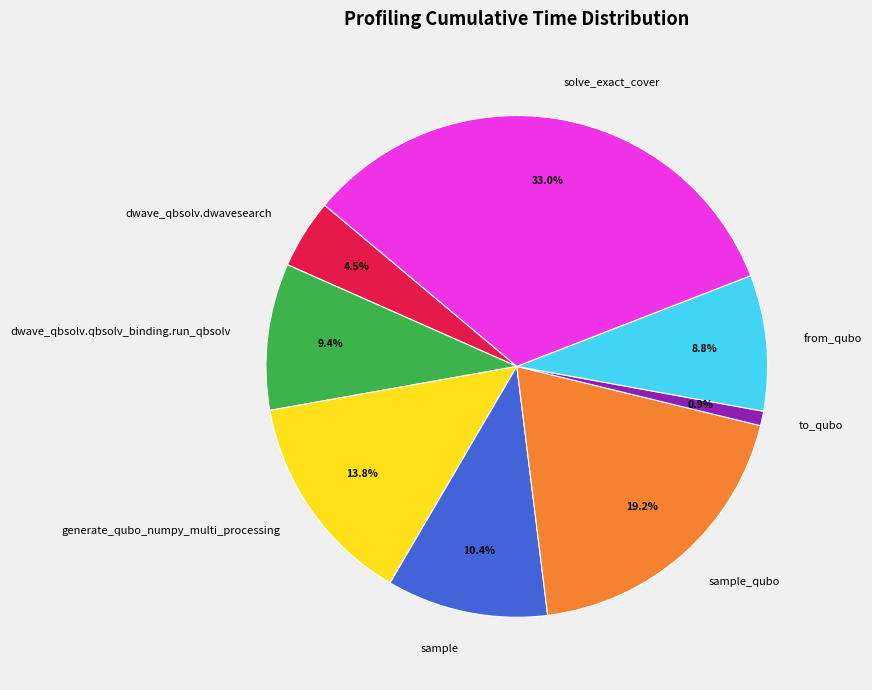

To the nearest percent, what is the combined percentage of sample_qubo and dwave_qbsolv.dwavesearch?

24%